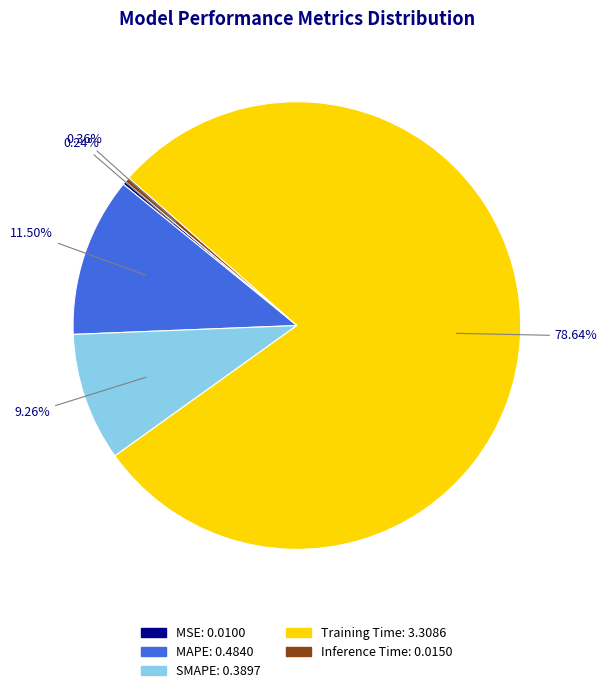

To the nearest percent, what is the difference between the largest and smallest slice percentages?

78%